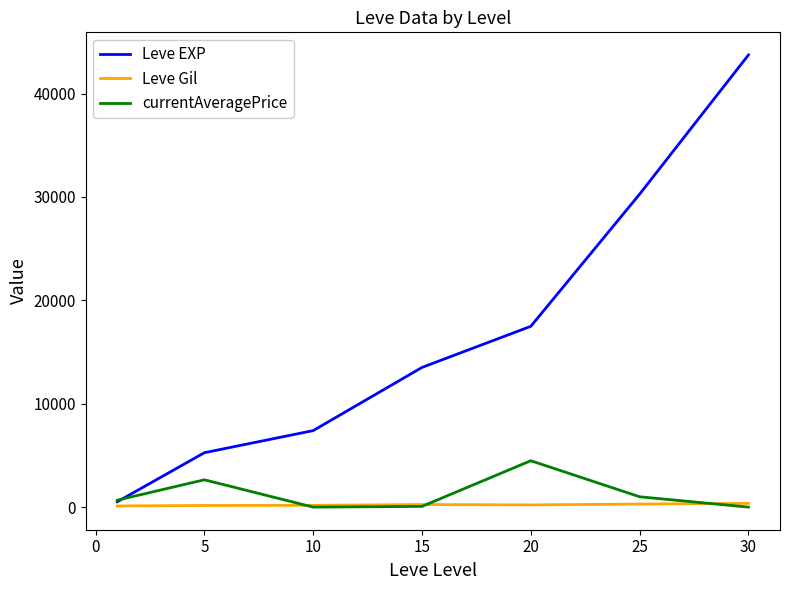

After their last crossing, which series has the higher values: currentAveragePrice or Leve Gil?

Leve Gil